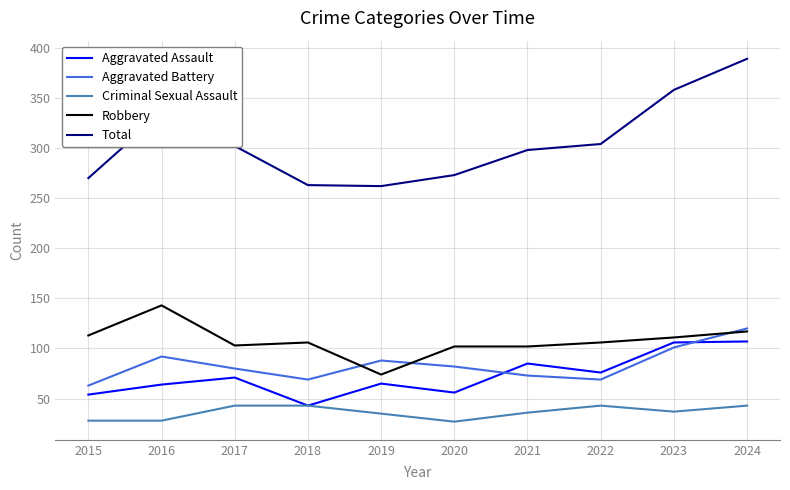

Which series has the largest total across all categories?

Total